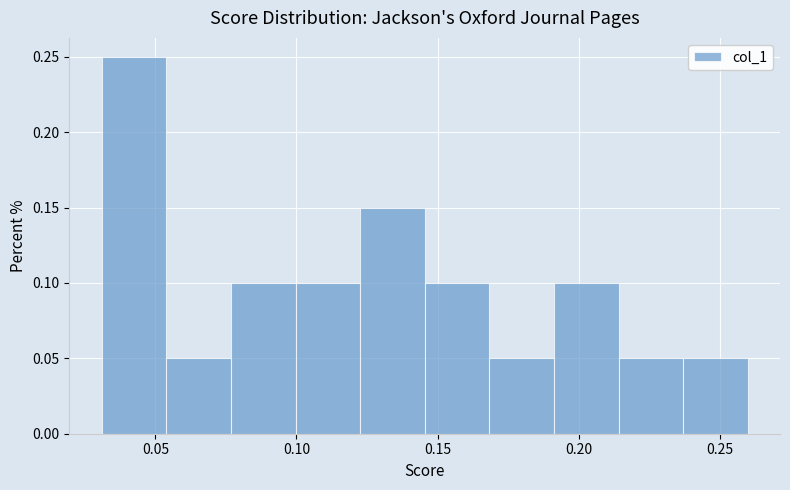

Reading left to right, list every bar in this chart as the range it spans on the x-axis followed by its height. Neither the bar edges nor the heights are printed on the chart, so give them approximately, as read against the axes.

0.030 to 0.055: 0.25
0.055 to 0.075: 0.05
0.075 to 0.100: 0.10
0.100 to 0.125: 0.10
0.125 to 0.145: 0.15
0.145 to 0.170: 0.10
0.170 to 0.190: 0.05
0.190 to 0.215: 0.10
0.215 to 0.235: 0.05
0.235 to 0.260: 0.05